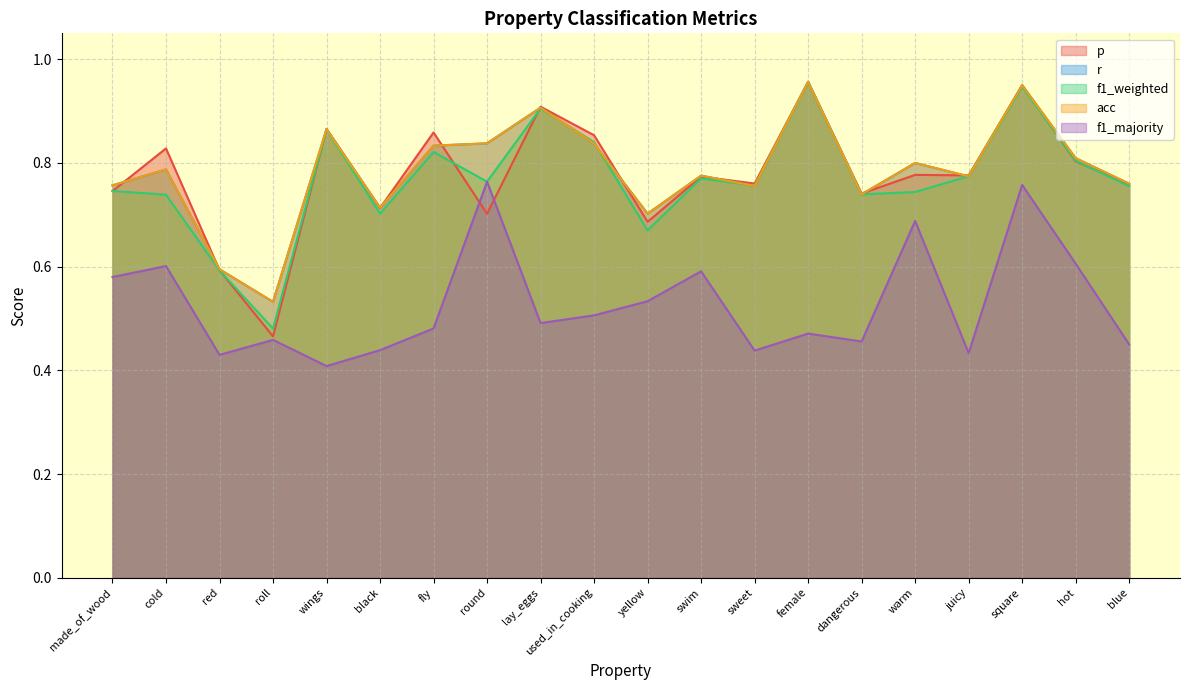

Does the chart have visible grid lines?

Yes